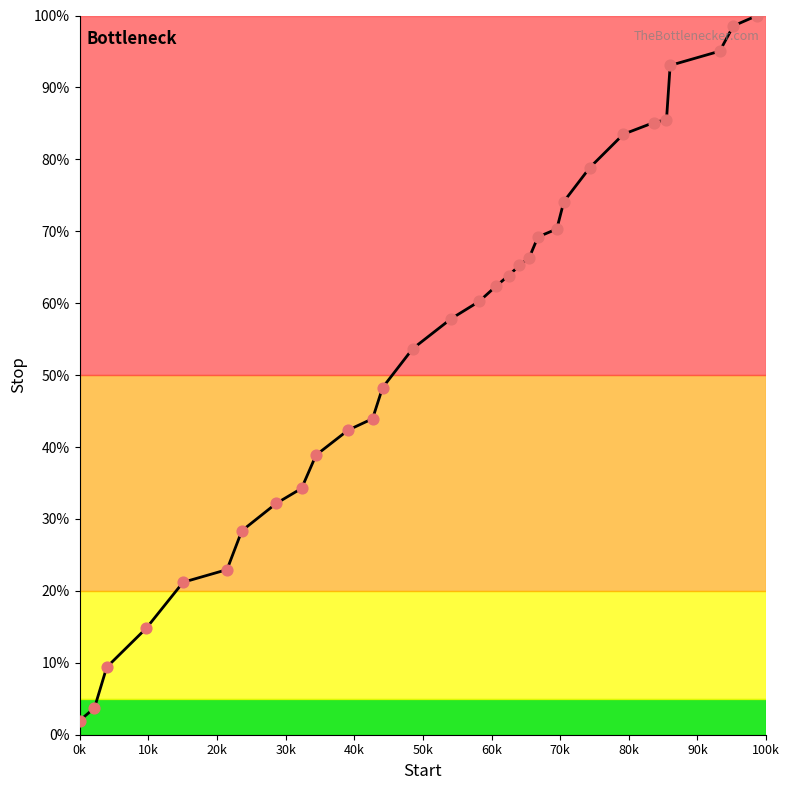

What is the smallest value displayed?

2.0